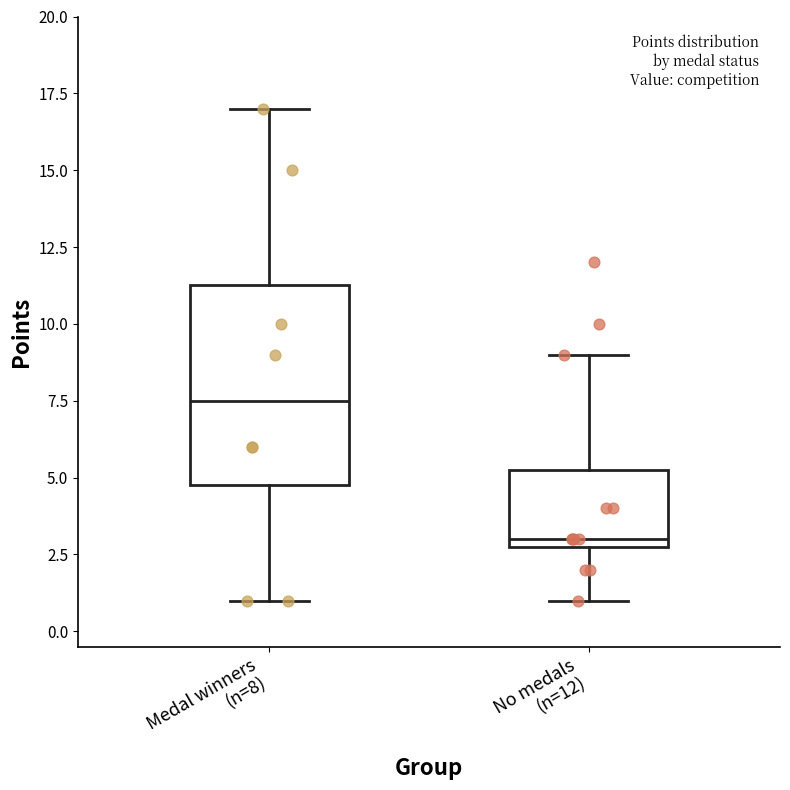

Which box's median line is the highest?

Medal winners (n=8)